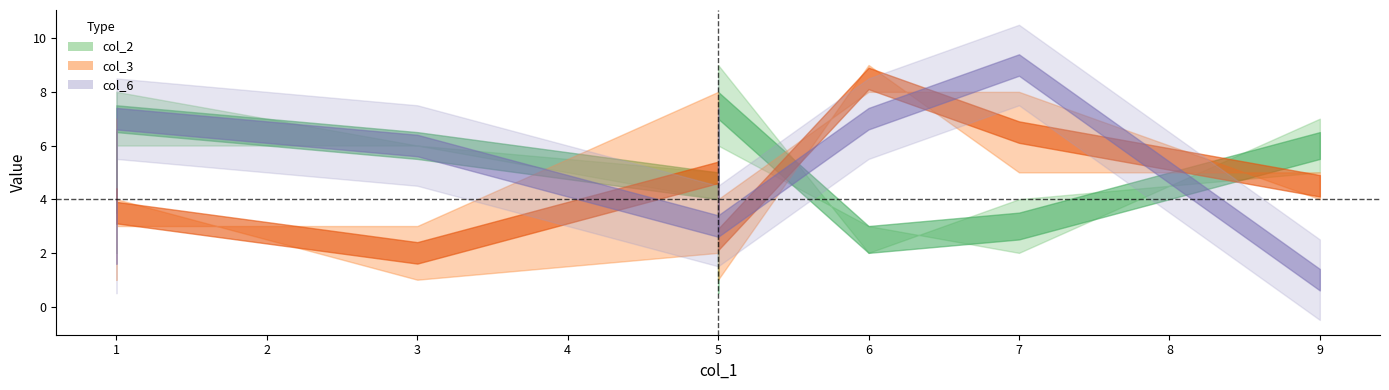

How many lines are shown in the chart?

5